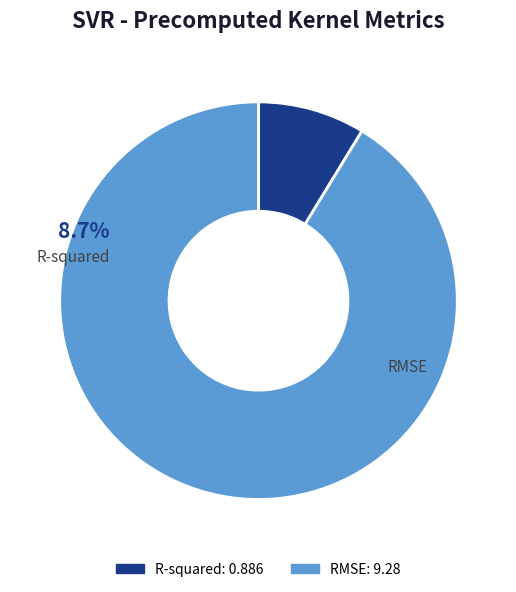

Which slice represents more than half of the pie?

RMSE